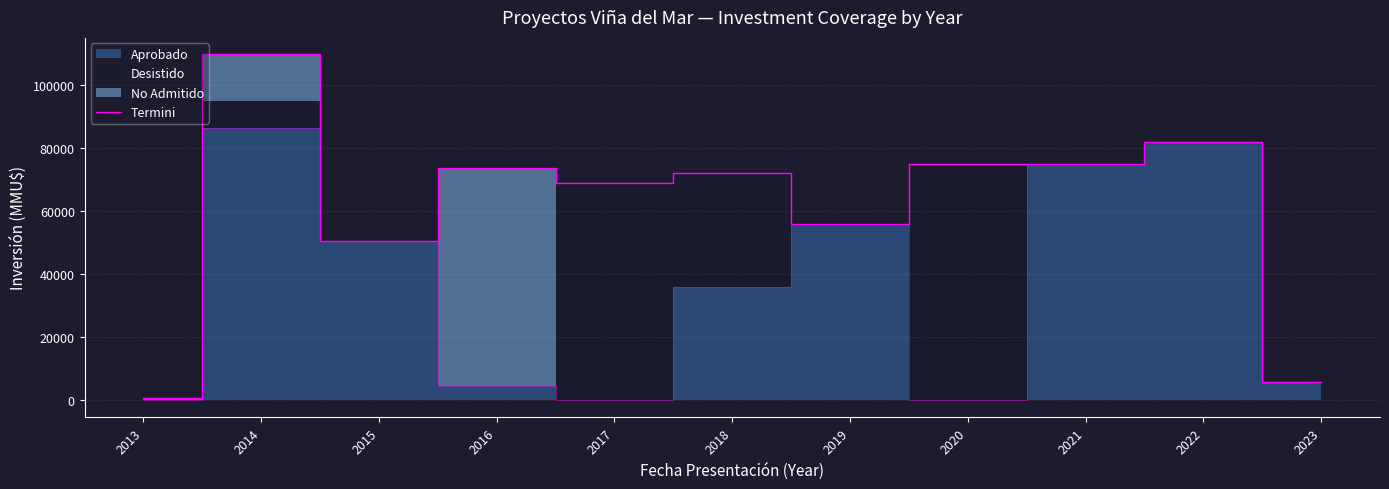

List the labels in order of value, smallest first.

2013, 2023, 2015, 2019, 2017, 2018, 2016, 2020, 2021, 2022, 2014